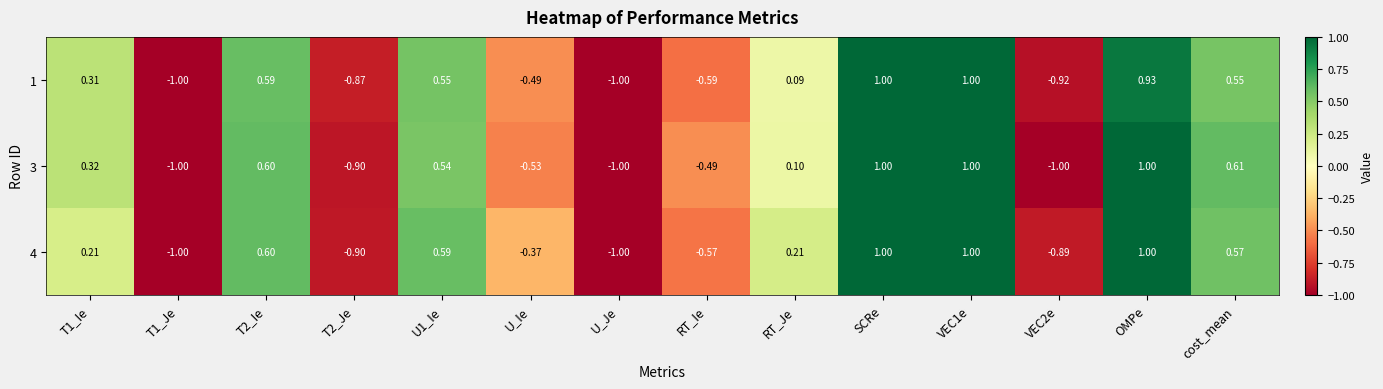

Is the value of 3 at cost_mean greater than the value of 4 at VEC2e?

Yes